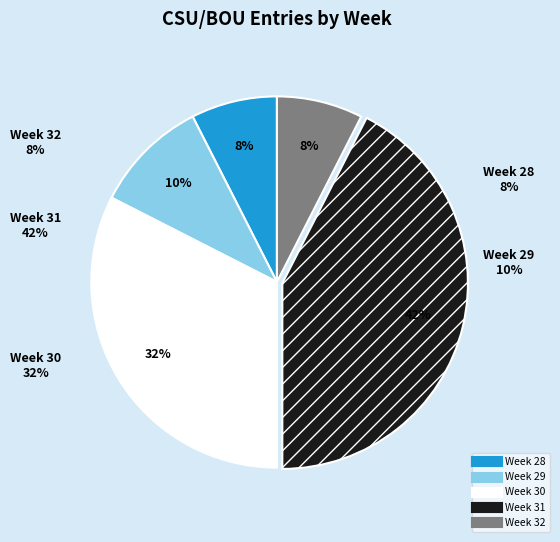

To the nearest percent, what percentage of the pie is Week 30?

32%